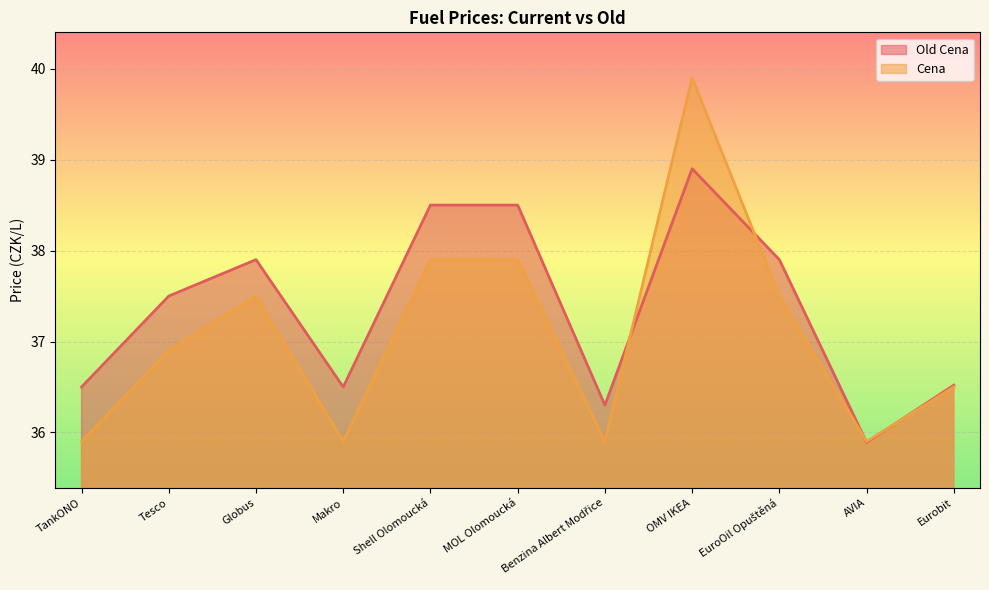

After their last crossing, which series has the higher values: Cena or Old Cena?

Old Cena